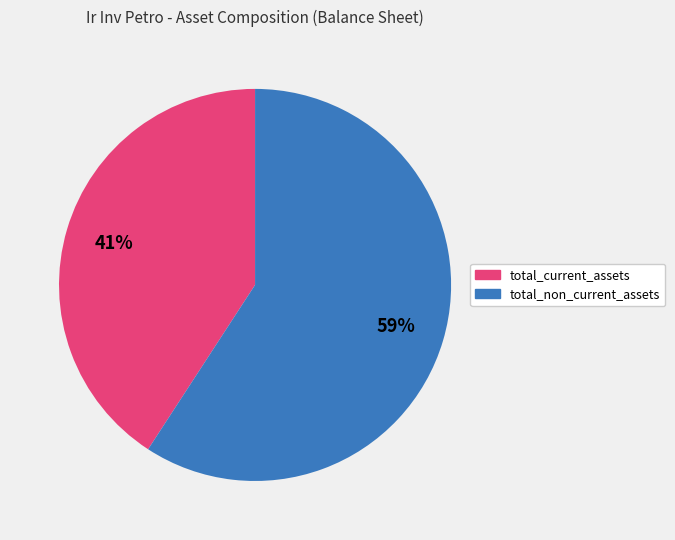

What is the largest slice in the pie chart?

total_non_current_assets